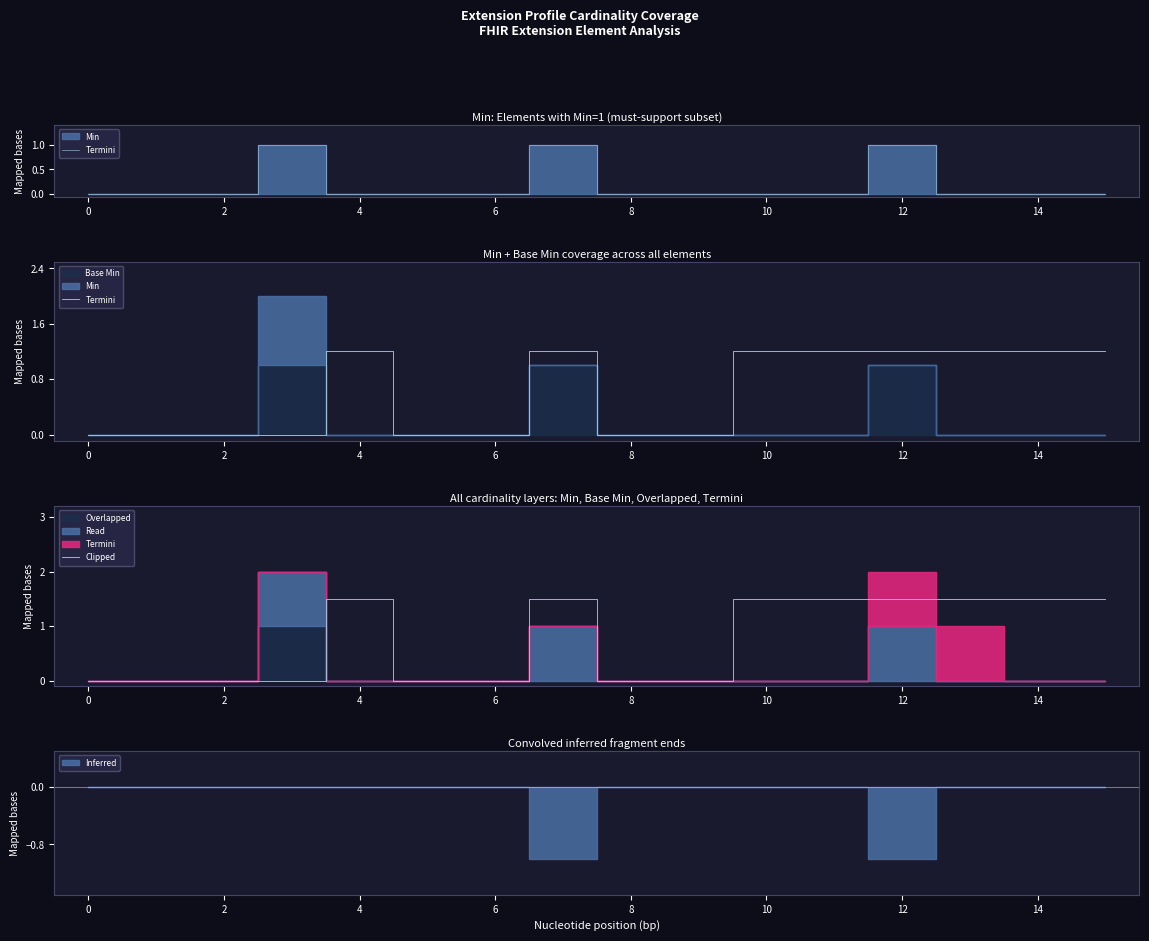

Where does the Clipped series first go above 1?

4